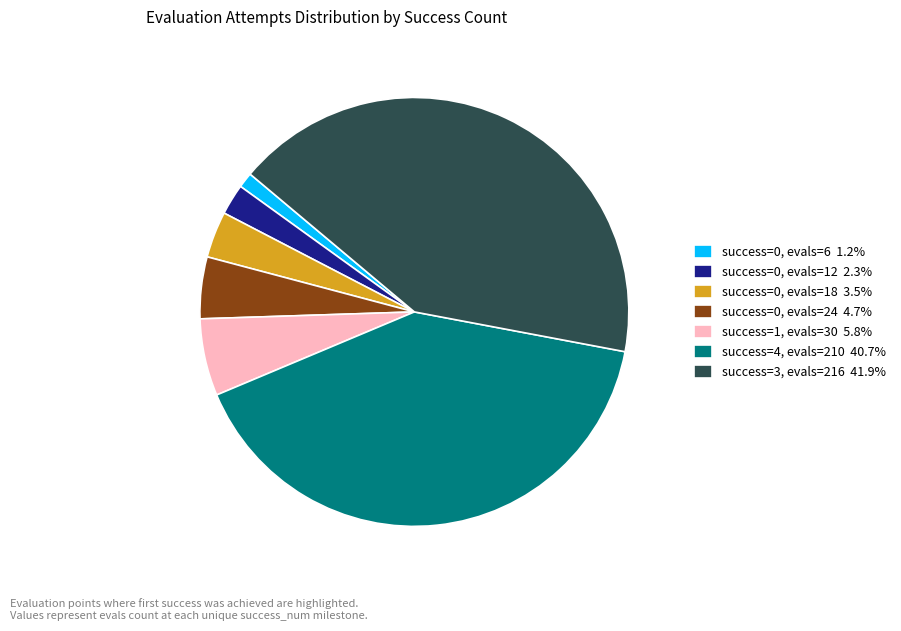

How many segments does this pie chart have?

7